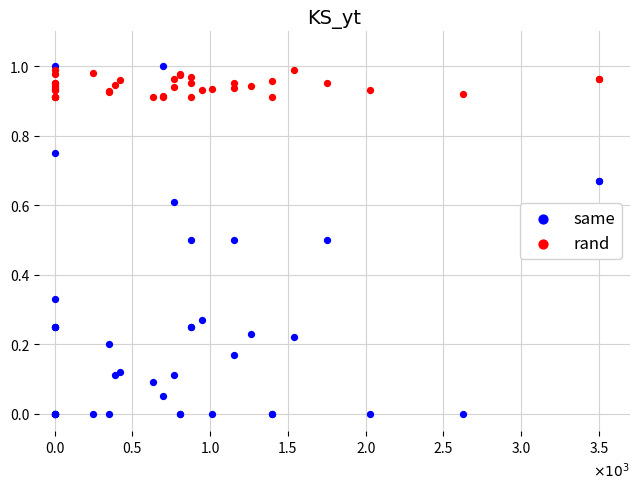

What are all the series names shown in the legend?

same, rand